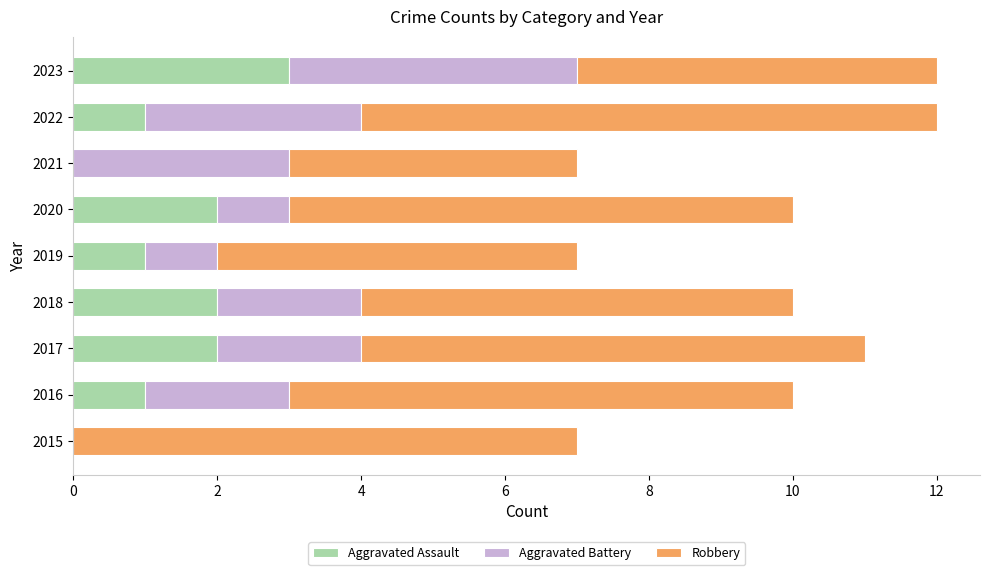

Is it true that Aggravated Assault equals 0 at 2021?

True